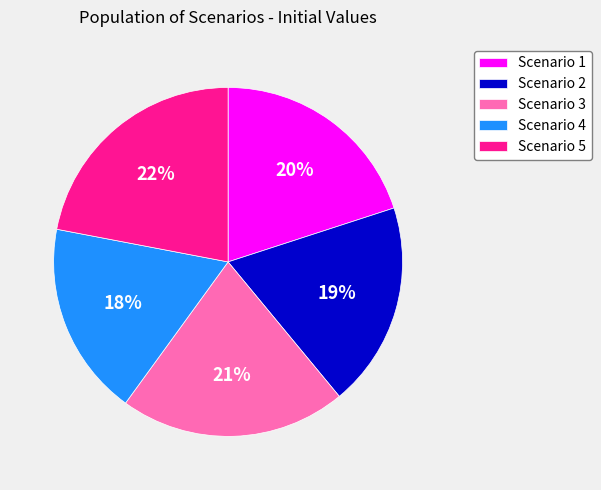

How many slices are in this pie chart?

5